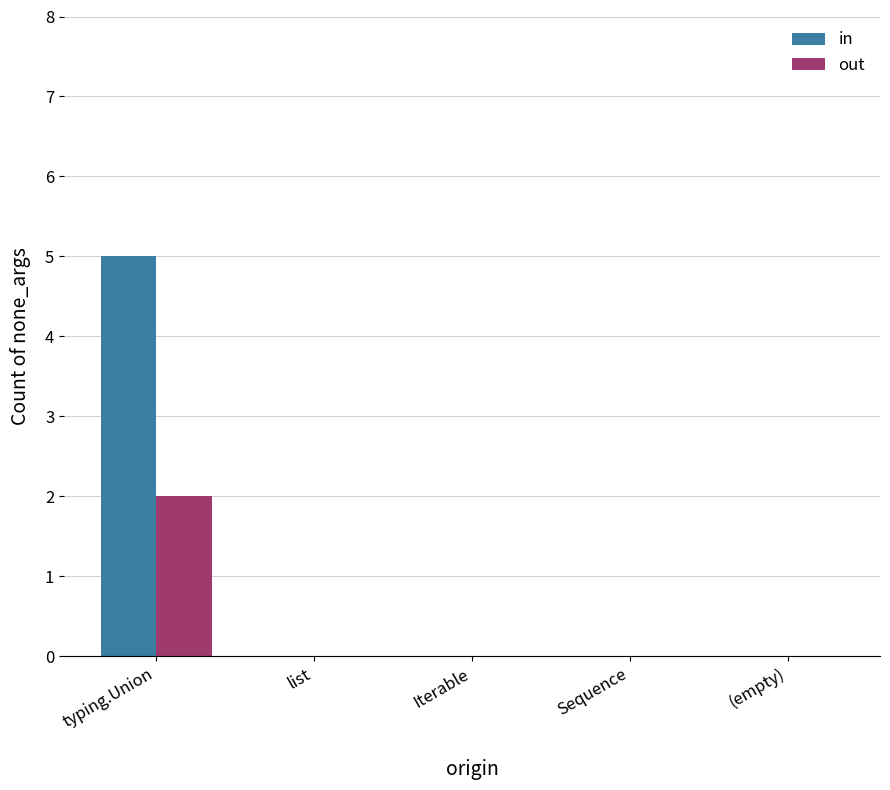

True or false: in has a value of 0 at (empty).

True